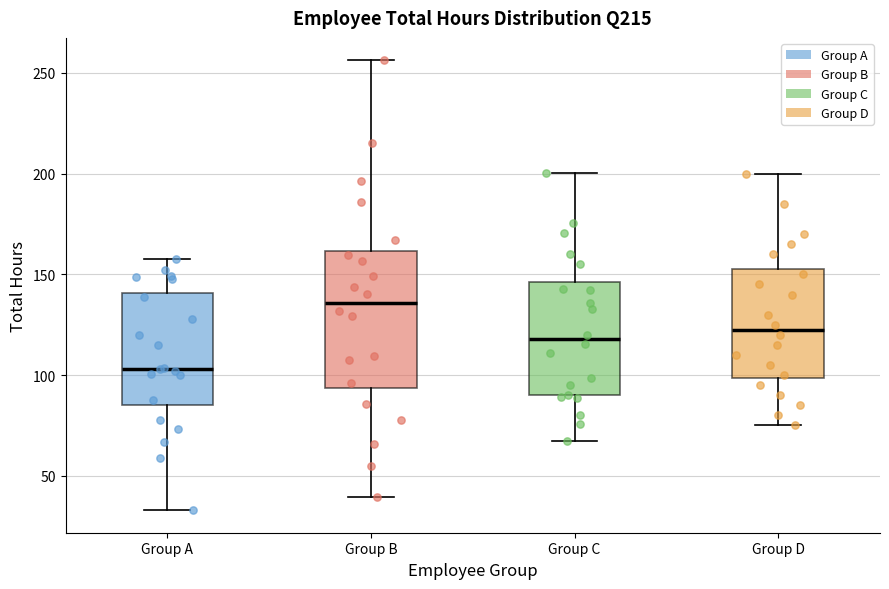

Reading left to right, read every box against the y-axis: the position of its median line, the range the box covers, and the ends of its whiskers. The values are not printed on the chart, so give them approximately, as read against the axis.

Group A: median 105, box 85 to 140, whiskers 35 to 160
Group B: median 135, box 95 to 160, whiskers 40 to 255
Group C: median 120, box 90 to 145, whiskers 65 to 200
Group D: median 125, box 100 to 155, whiskers 75 to 200